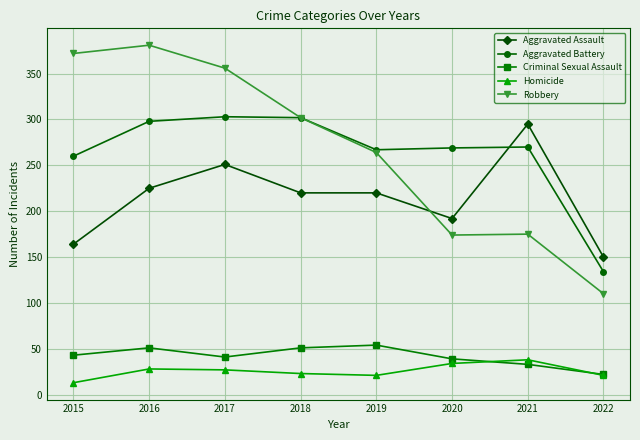

At which label does Homicide reach its minimum?

2015